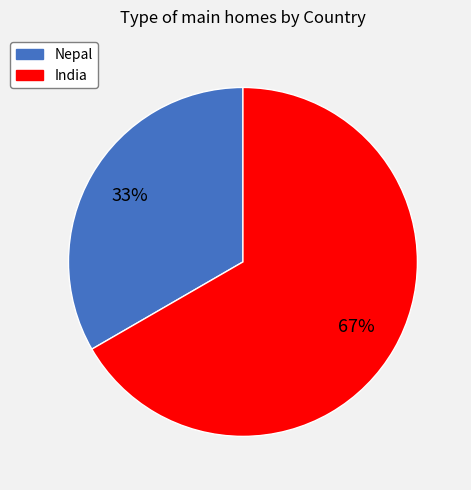

The Nepal slice represents 24% of the pie. True or false?

False